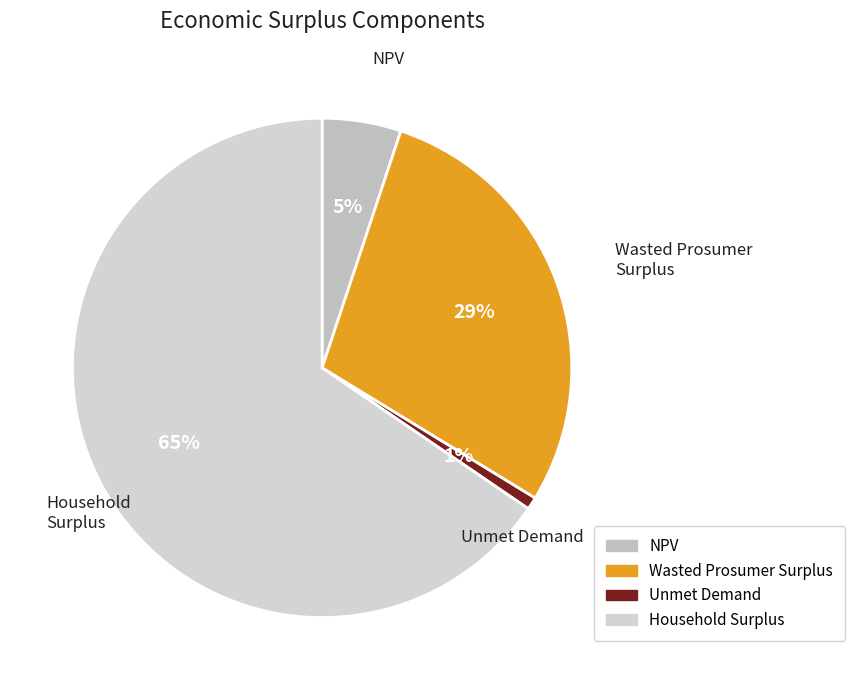

To the nearest percent, what is the difference between the NPV and Household Surplus slice percentages?

60%